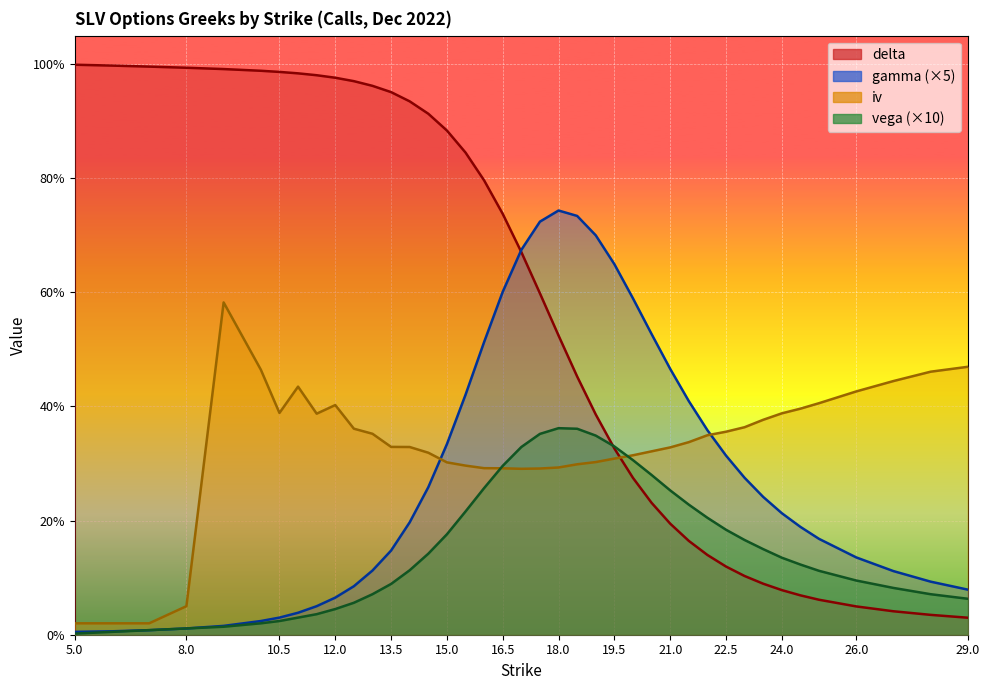

Reading right to left, list all the values displayed in this chart.

delta: 29=0.0	28=0.0	27=0.0	26=0.0	25=0.1	24.5=0.1	24=0.1	23.5=0.1	23=0.1	22.5=0.1	22=0.1	21.5=0.2	21=0.2	20.5=0.2	20=0.3	19.5=0.3	19=0.4	18.5=0.5	18=0.5	17.5=0.6	17=0.7	16.5=0.7	16=0.8	15.5=0.8	15=0.9	14.5=0.9	14=0.9	13.5=1.0	13=1.0	12.5=1.0	12=1.0	11.5=1.0	11=1.0	10.5=1.0	10=1.0	9=1.0	8=1.0	7=1.0	6=1.0	5=1.0
gamma: 29=0.1	28=0.1	27=0.1	26=0.1	25=0.2	24.5=0.2	24=0.2	23.5=0.2	23=0.3	22.5=0.3	22=0.4	21.5=0.4	21=0.5	20.5=0.5	20=0.6	19.5=0.6	19=0.7	18.5=0.7	18=0.7	17.5=0.7	17=0.7	16.5=0.6	16=0.5	15.5=0.4	15=0.3	14.5=0.3	14=0.2	13.5=0.1	13=0.1	12.5=0.1	12=0.1	11.5=0.1	11=0.0	10.5=0.0	10=0.0	9=0.0	8=0.0	7=0.0	6=0.0	5=0.0
iv: 29=0.5	28=0.5	27=0.4	26=0.4	25=0.4	24.5=0.4	24=0.4	23.5=0.4	23=0.4	22.5=0.4	22=0.3	21.5=0.3	21=0.3	20.5=0.3	20=0.3	19.5=0.3	19=0.3	18.5=0.3	18=0.3	17.5=0.3	17=0.3	16.5=0.3	16=0.3	15.5=0.3	15=0.3	14.5=0.3	14=0.3	13.5=0.3	13=0.4	12.5=0.4	12=0.4	11.5=0.4	11=0.4	10.5=0.4	10=0.5	9=0.6	8=0.1	7=0.0	6=0.0	5=0.0
vega: 29=0.1	28=0.1	27=0.1	26=0.1	25=0.1	24.5=0.1	24=0.1	23.5=0.1	23=0.2	22.5=0.2	22=0.2	21.5=0.2	21=0.3	20.5=0.3	20=0.3	19.5=0.3	19=0.3	18.5=0.4	18=0.4	17.5=0.4	17=0.3	16.5=0.3	16=0.3	15.5=0.2	15=0.2	14.5=0.1	14=0.1	13.5=0.1	13=0.1	12.5=0.1	12=0.0	11.5=0.0	11=0.0	10.5=0.0	10=0.0	9=0.0	8=0.0	7=0.0	6=0.0	5=0.0